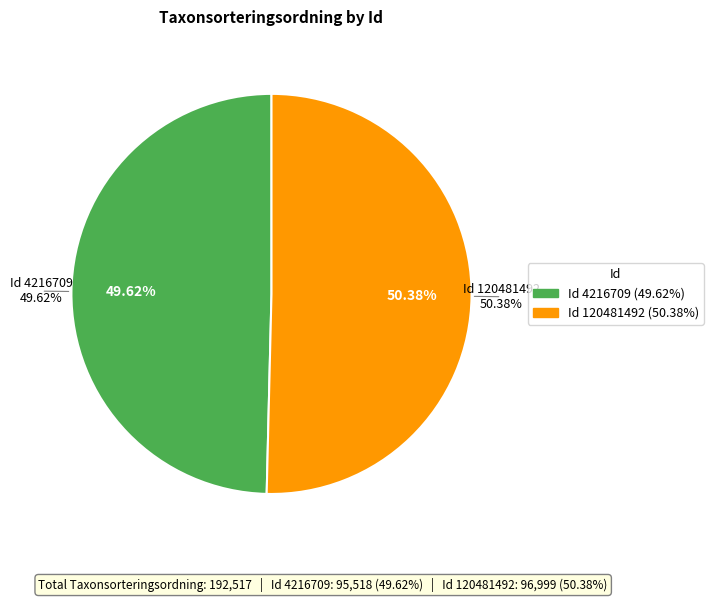

How many slices are in this pie chart?

2